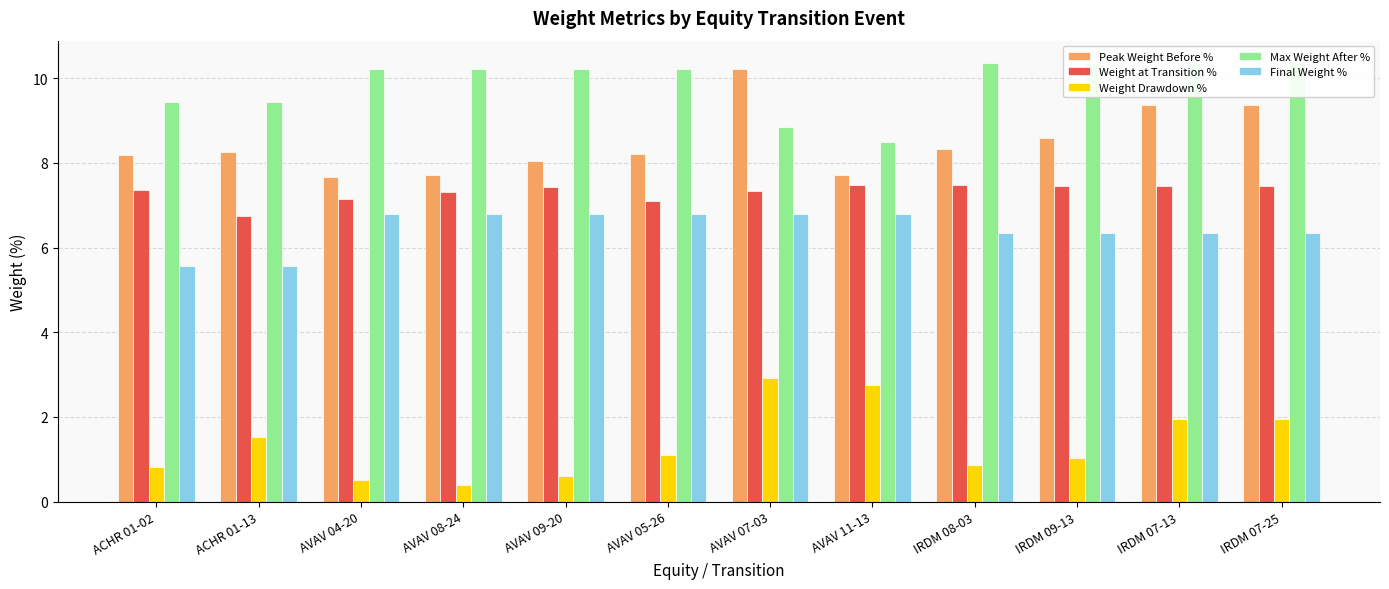

What is the difference between the Weight at Transition % values at ACHR 01-02 and IRDM 07-13?

0.1